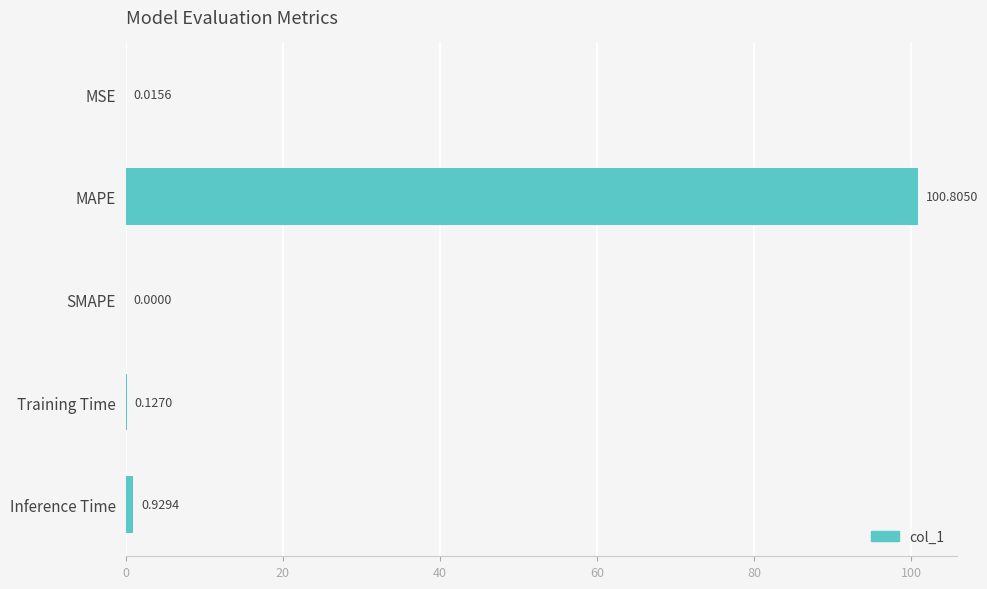

What is the average value?

20.4